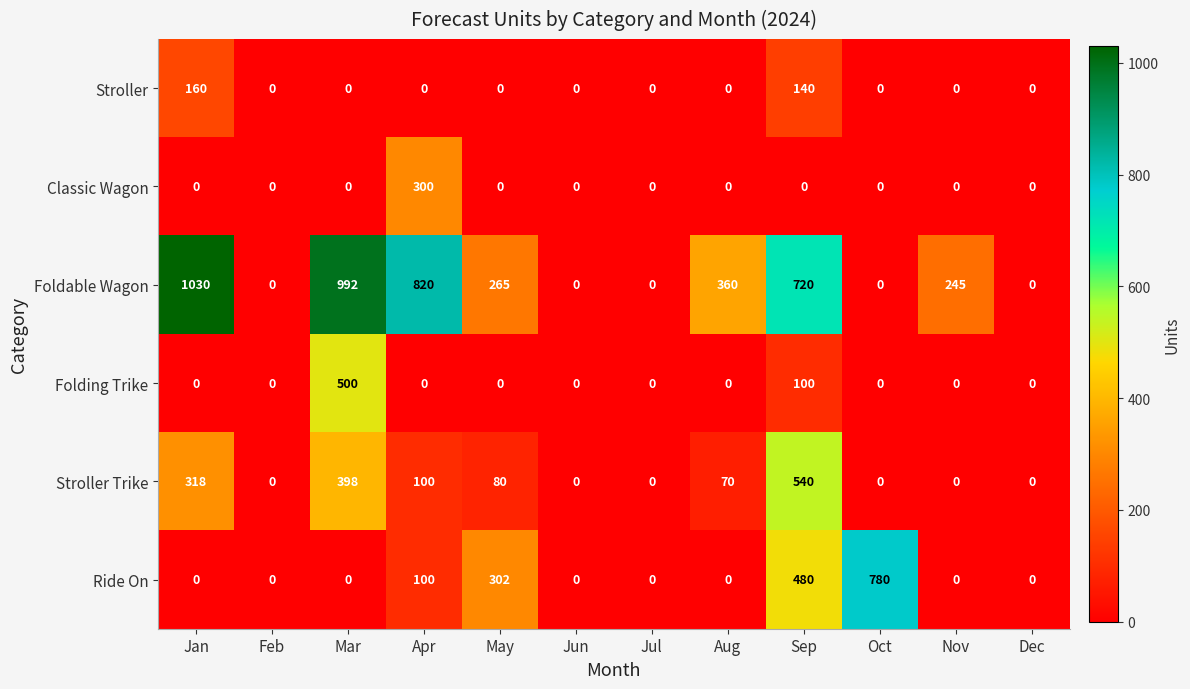

List the series in order of their peak value, highest first.

Foldable Wagon, Ride On, Stroller Trike, Folding Trike, Classic Wagon, Stroller